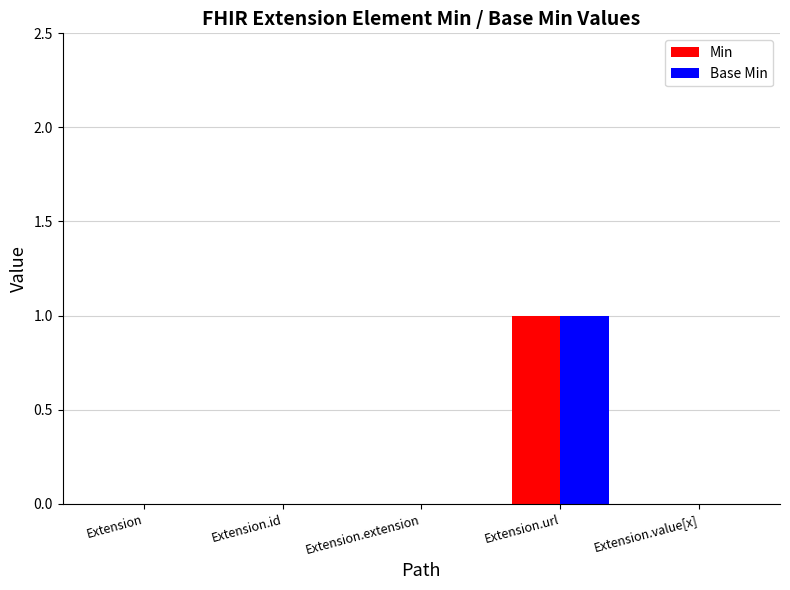

True or false: Base Min has a value of 0 at Extension.id.

True